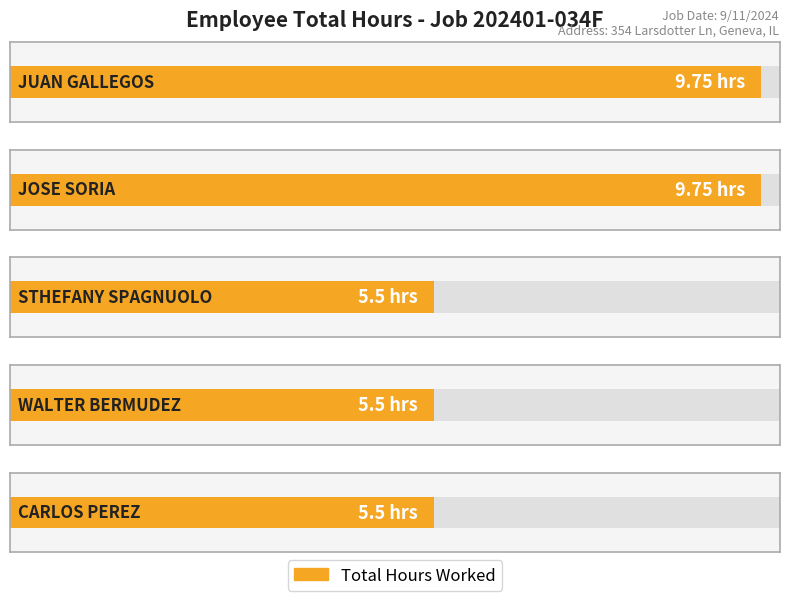

What is the difference between the maximum and minimum values?

4.2